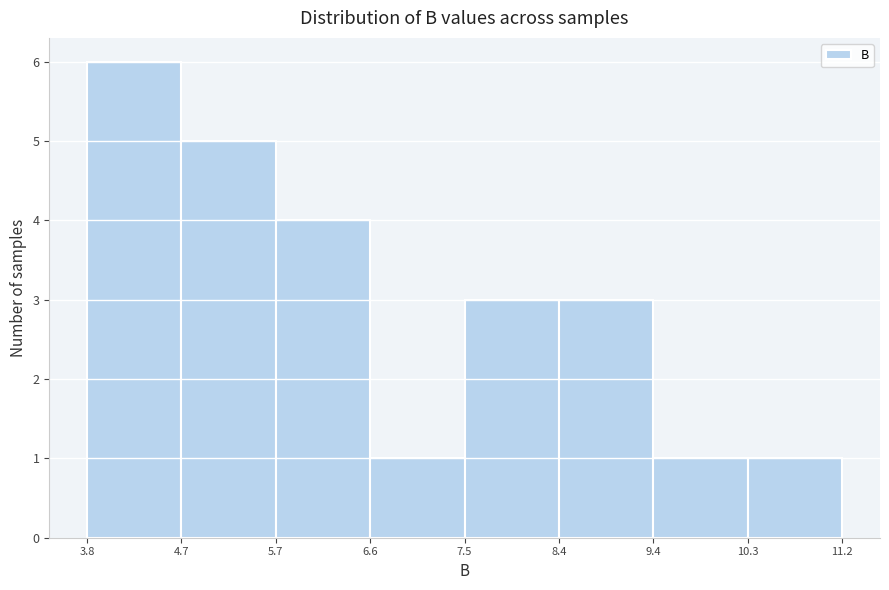

Reading left to right, list every bar in this chart as the range it spans on the x-axis followed by its height. The values are not printed on the chart, so give them approximately, as read against the axis.

3.8 to 4.7: 6
4.7 to 5.7: 5
5.7 to 6.6: 4
6.6 to 7.5: 1
7.5 to 8.4: 3
8.4 to 9.4: 3
9.4 to 10.3: 1
10.3 to 11.2: 1